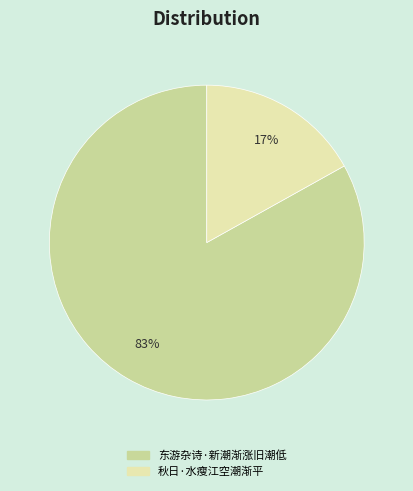

To the nearest percent, what is the difference between the 东游杂诗·新潮渐涨旧潮低 and 秋日·水瘦江空潮渐平 slice percentages?

66%